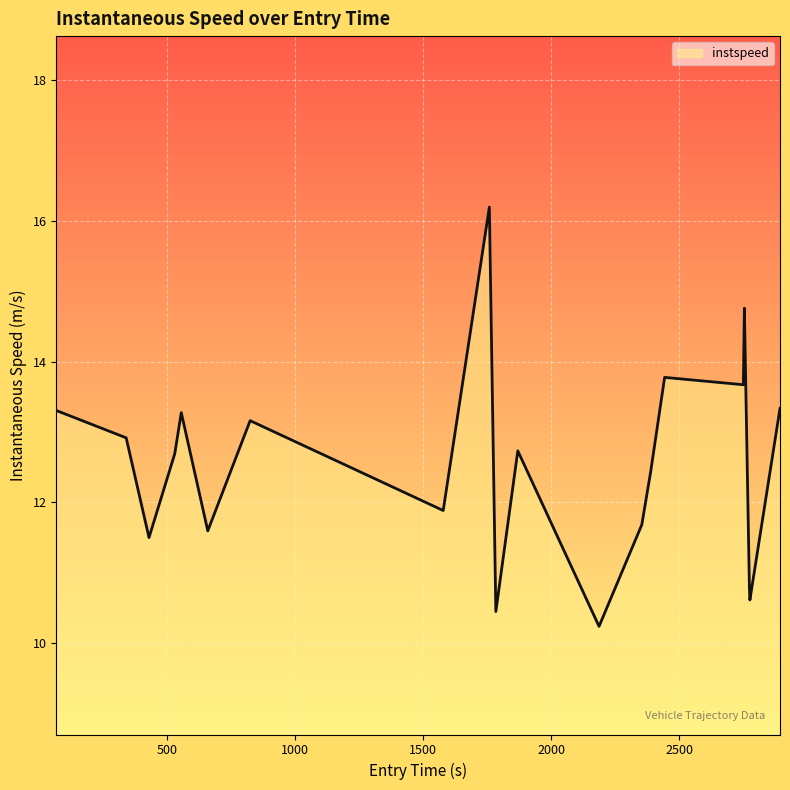

What is the difference between the maximum and minimum values?

6.0